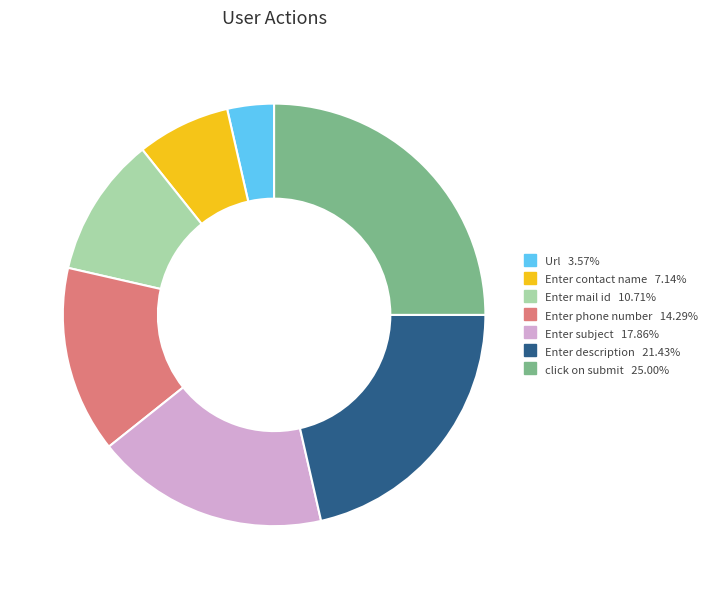

Does click on submit account for over 50% of the chart?

No